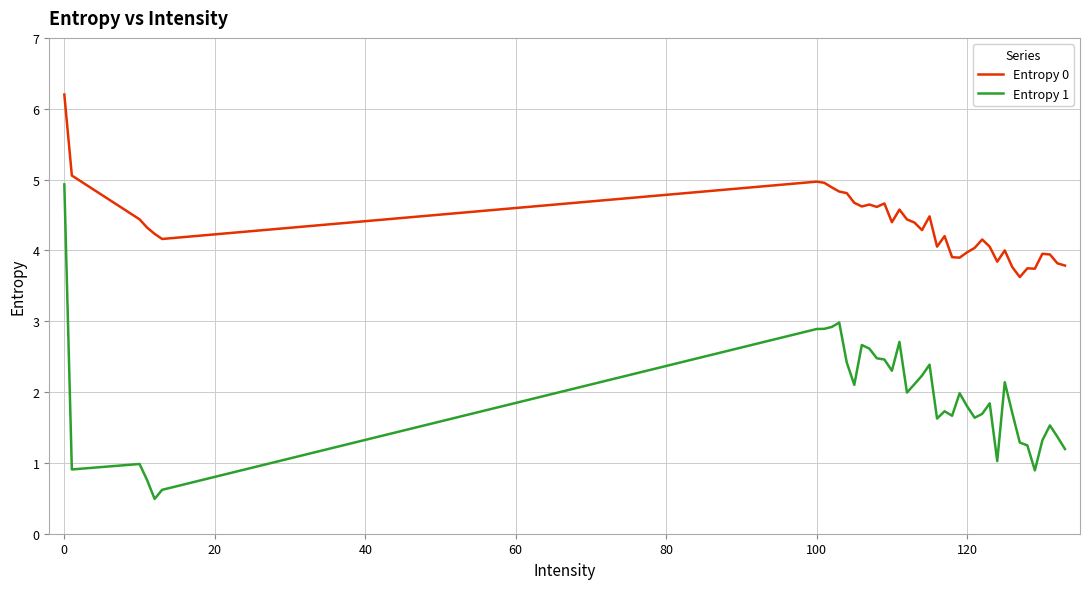

How many series are shown in this chart?

2